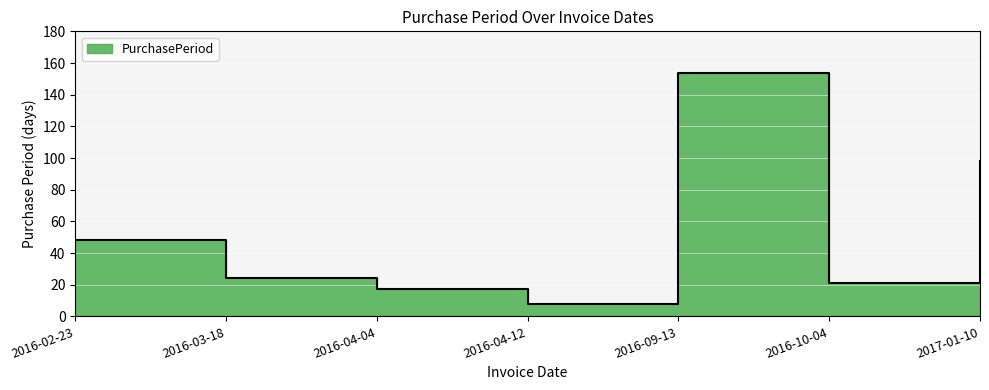

How many interior local peaks (higher than both neighbors) does the data have?

1